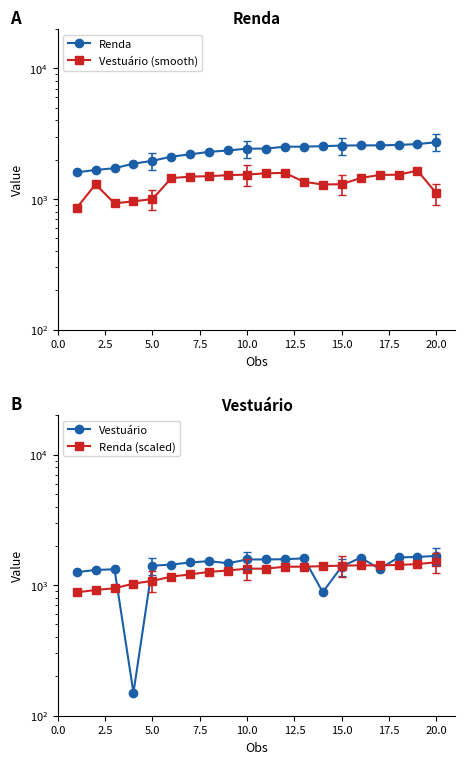

True or false: Renda (scaled) and Renda intersect in this chart.

False